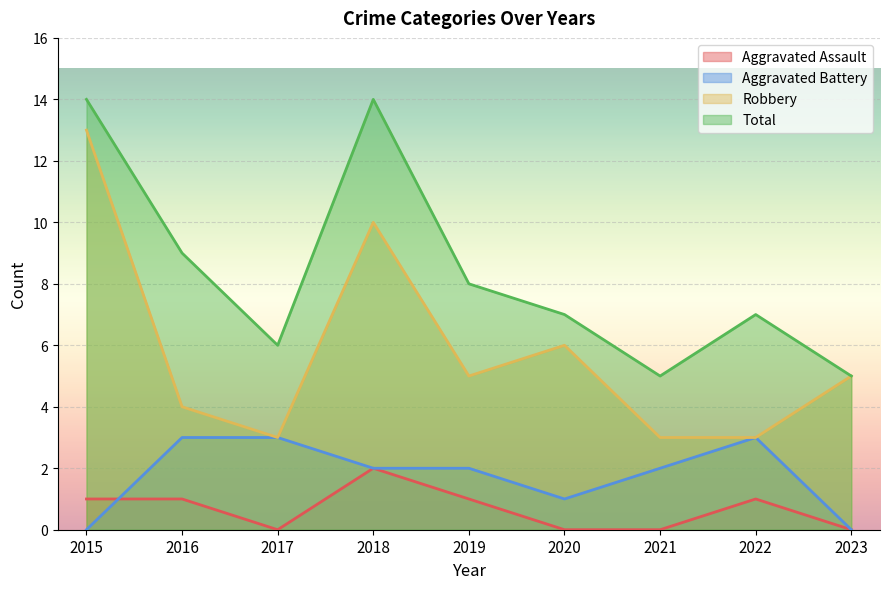

Where does the Aggravated Assault series first go above 1?

2018